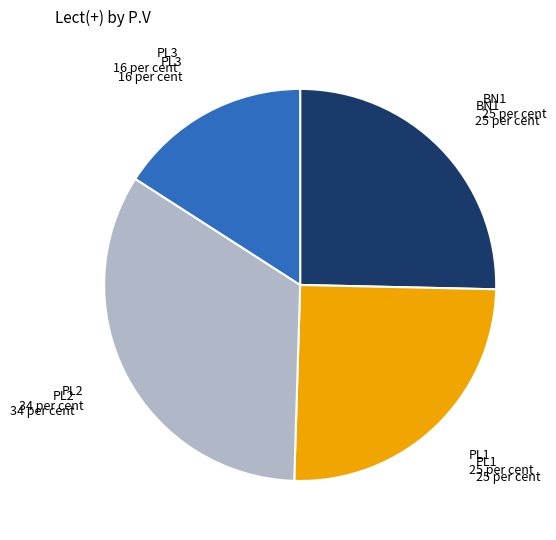

Is there any slice that represents more than half of the pie?

No